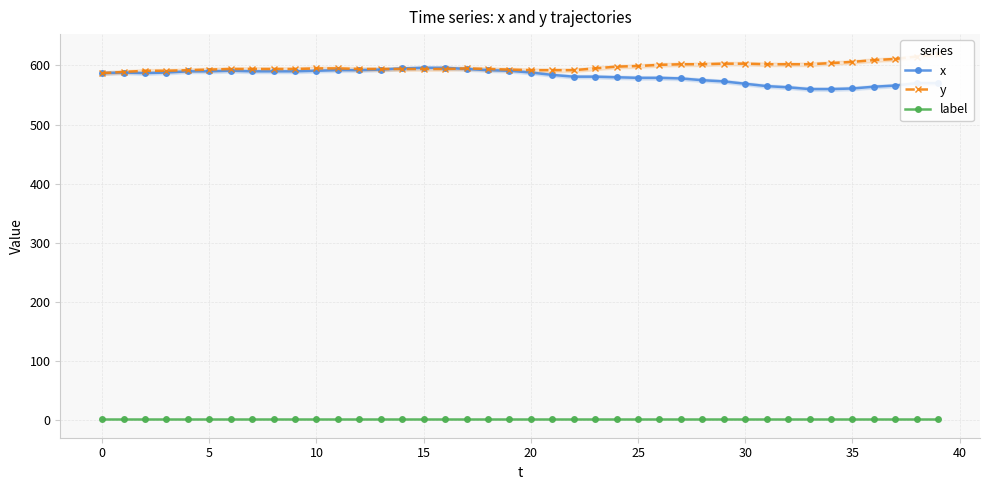

True or false: x and label cross at least once.

False